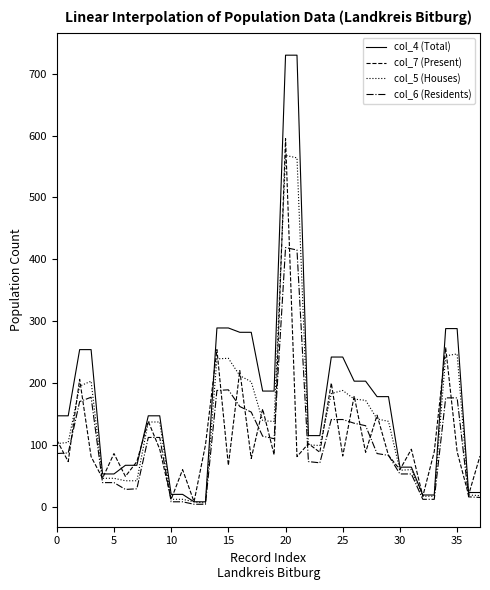

What is the difference between the maximum and second lowest values in the col_5 (Houses) series?

560